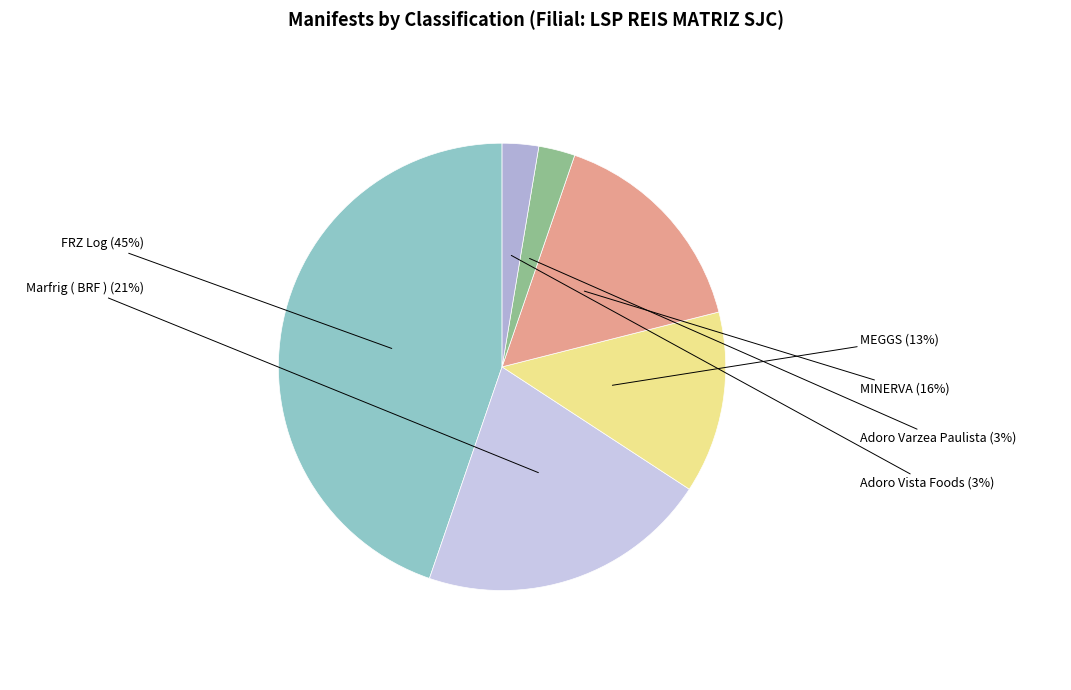

How many slices are in this pie chart?

6